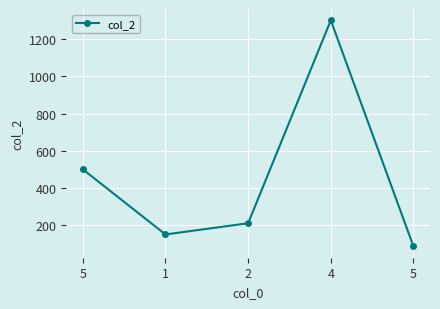

At which category does the data reach its first local peak?

4